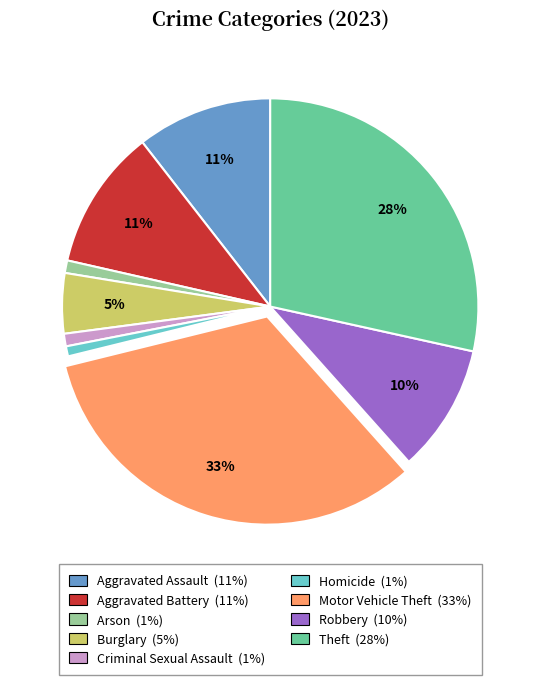

Count the number of slices in the pie.

9